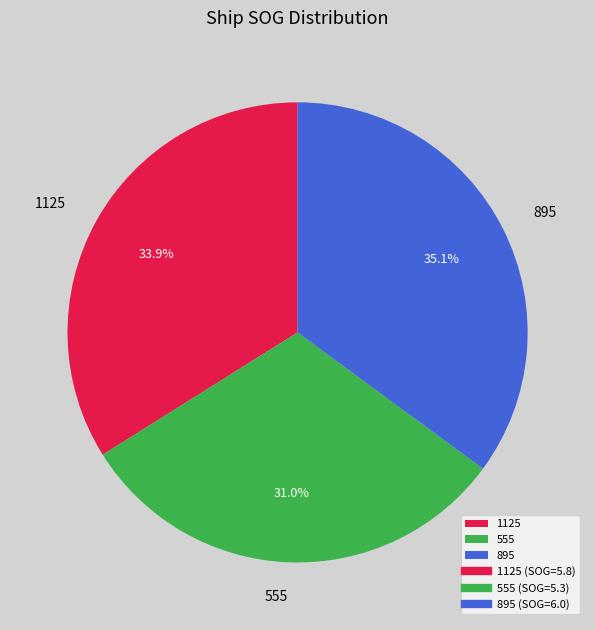

Does 895 account for over 50% of the chart?

No